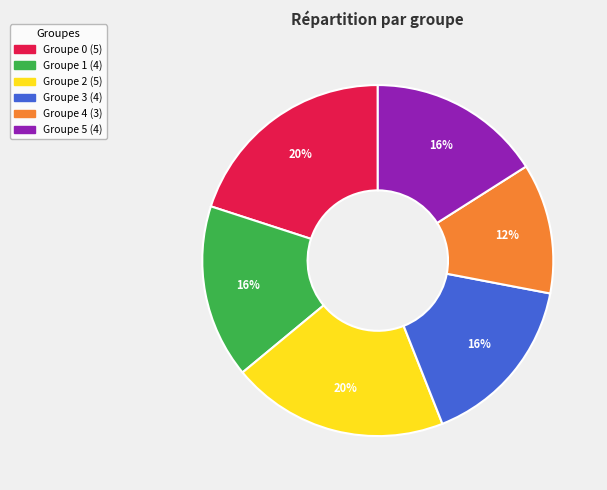

Is there any slice that represents more than half of the pie?

No